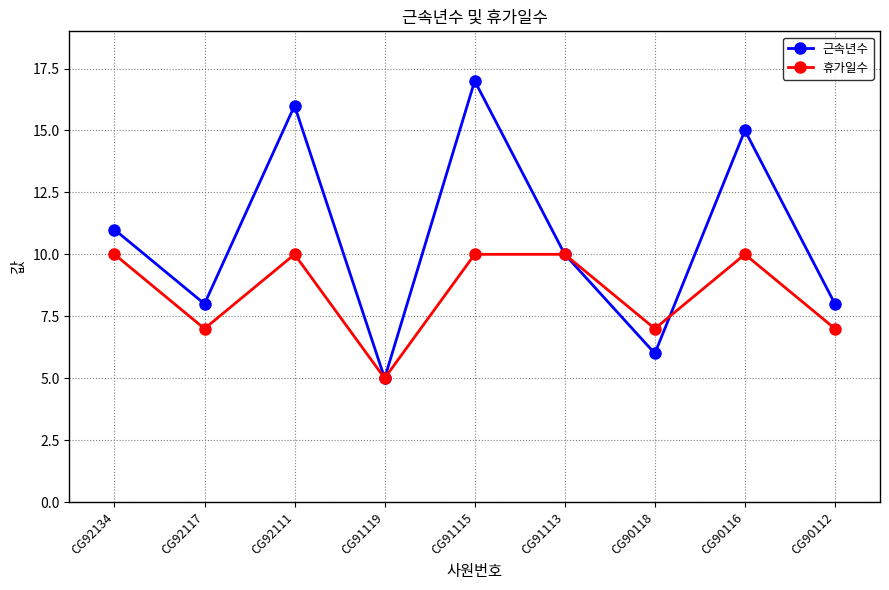

Which series has the widest spread of values?

근속년수